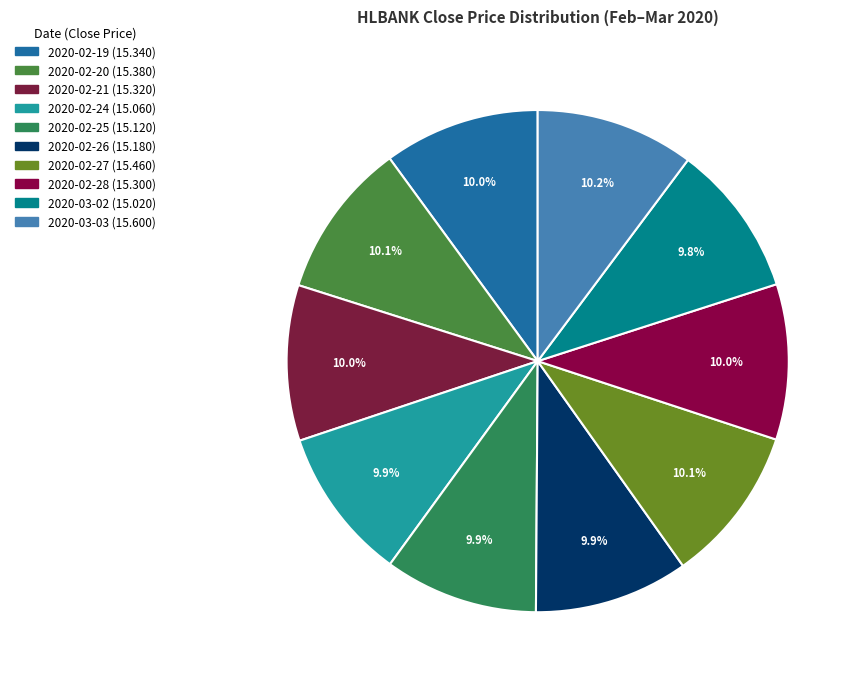

What is the smallest slice in the pie chart?

2020-03-02